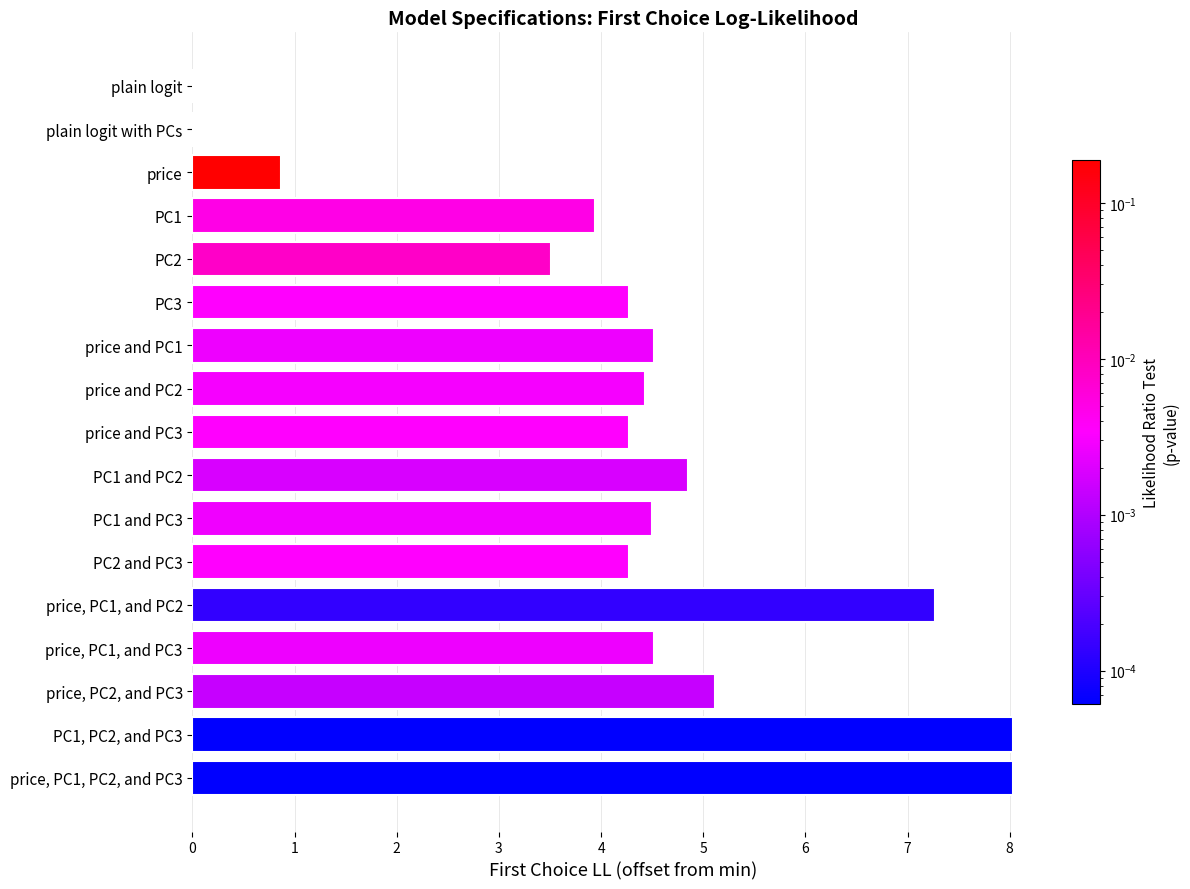

True or false: the data shows 0.0 at plain logit with PCs.

True